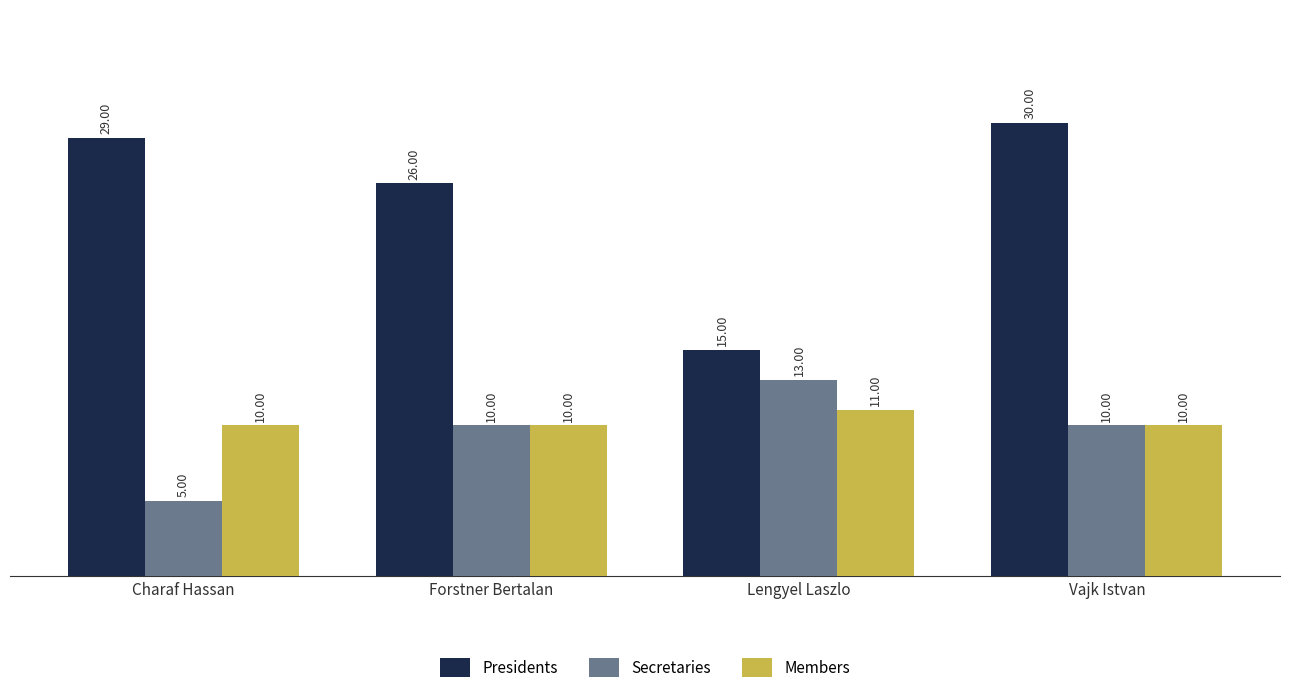

Is it true that Presidents equals 54 at Vajk Istvan?

False